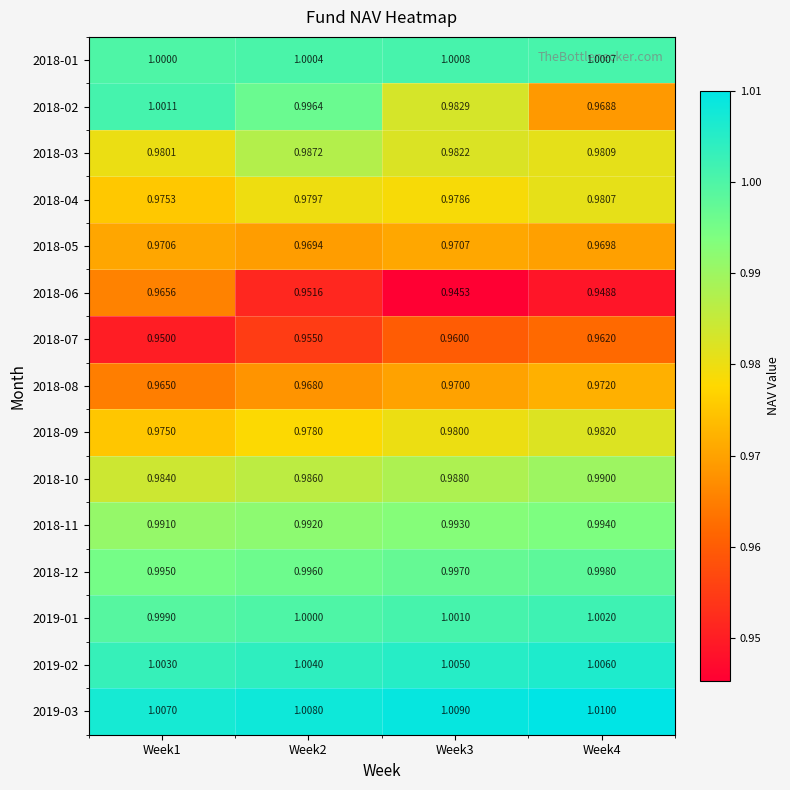

Which series has the largest range (max minus min)?

2018-02